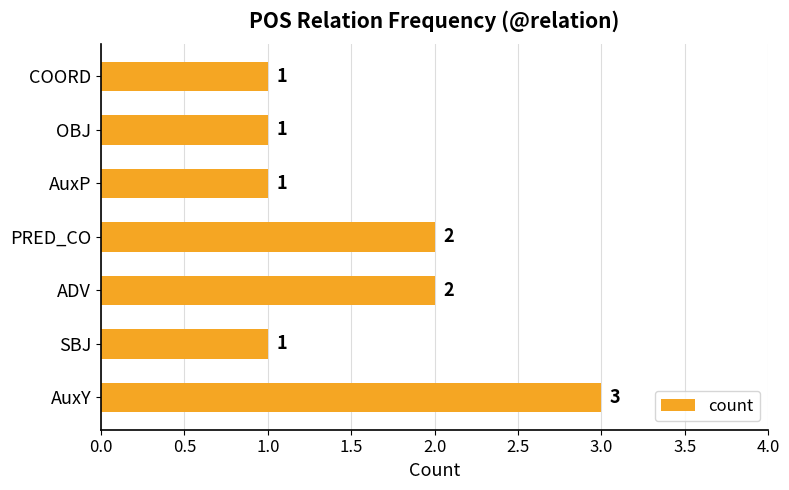

What is the greatest value displayed?

3